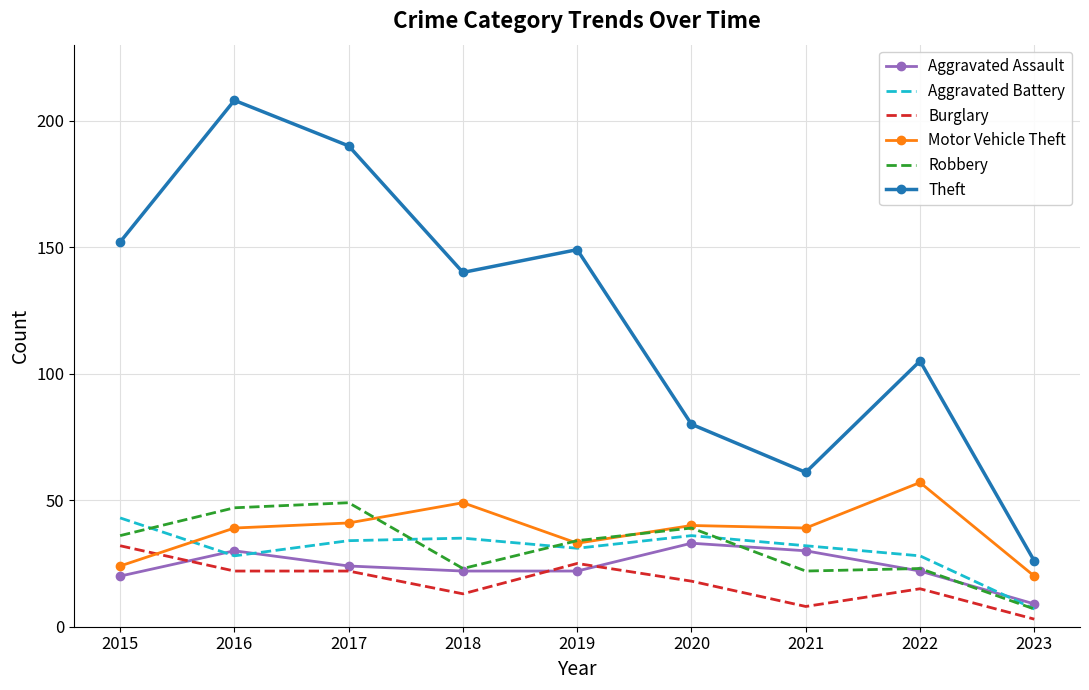

How many interior local peaks does the Theft series have?

3